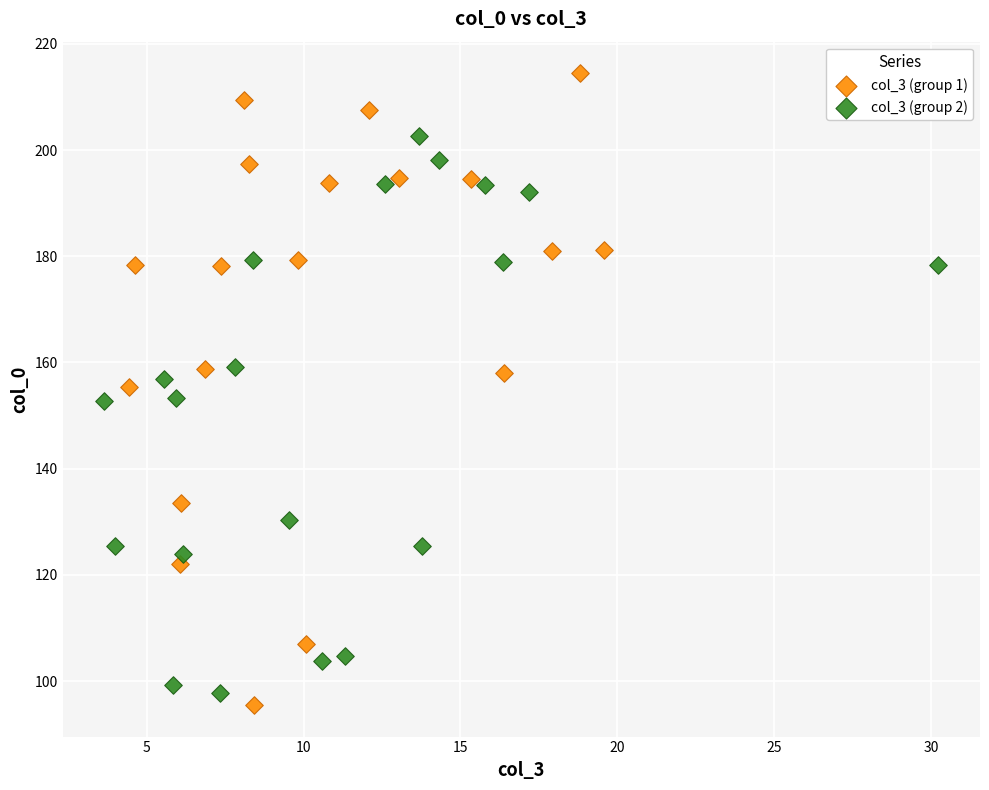

Which series contains the highest Y value?

col_3 (group 1)